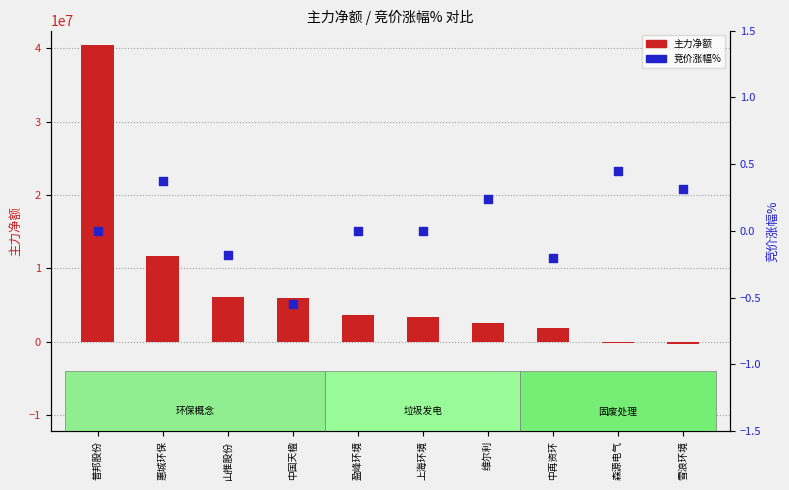

Which series has the largest total across all categories?

主力净额